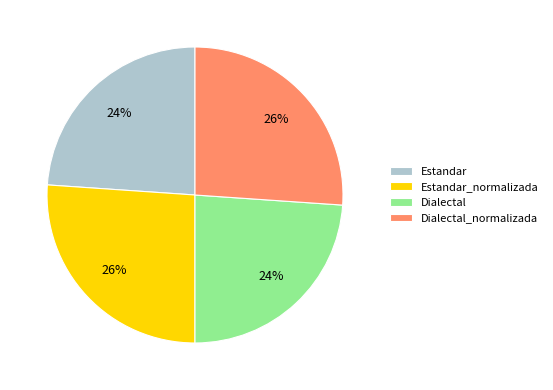

To the nearest percent, what is the combined percentage of Dialectal and Estandar?

48%